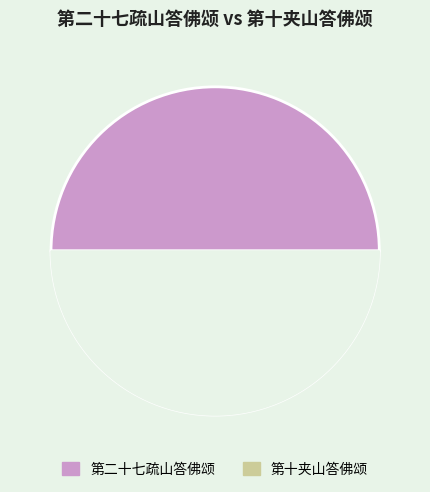

Is there any slice that represents more than half of the pie?

Yes